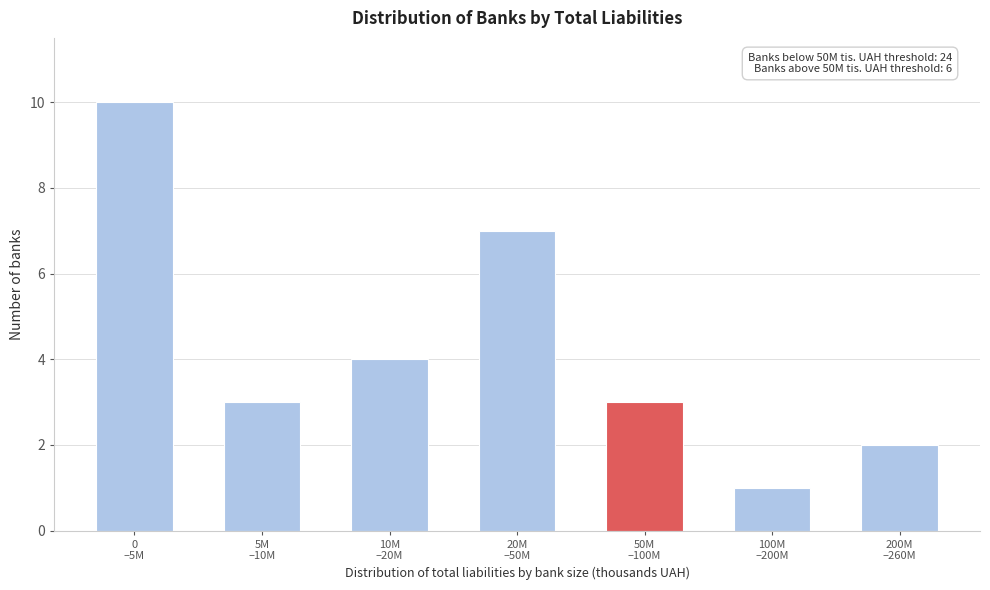

Reading right to left, list all the values displayed in this chart.

2	1	3	7	4	3	10